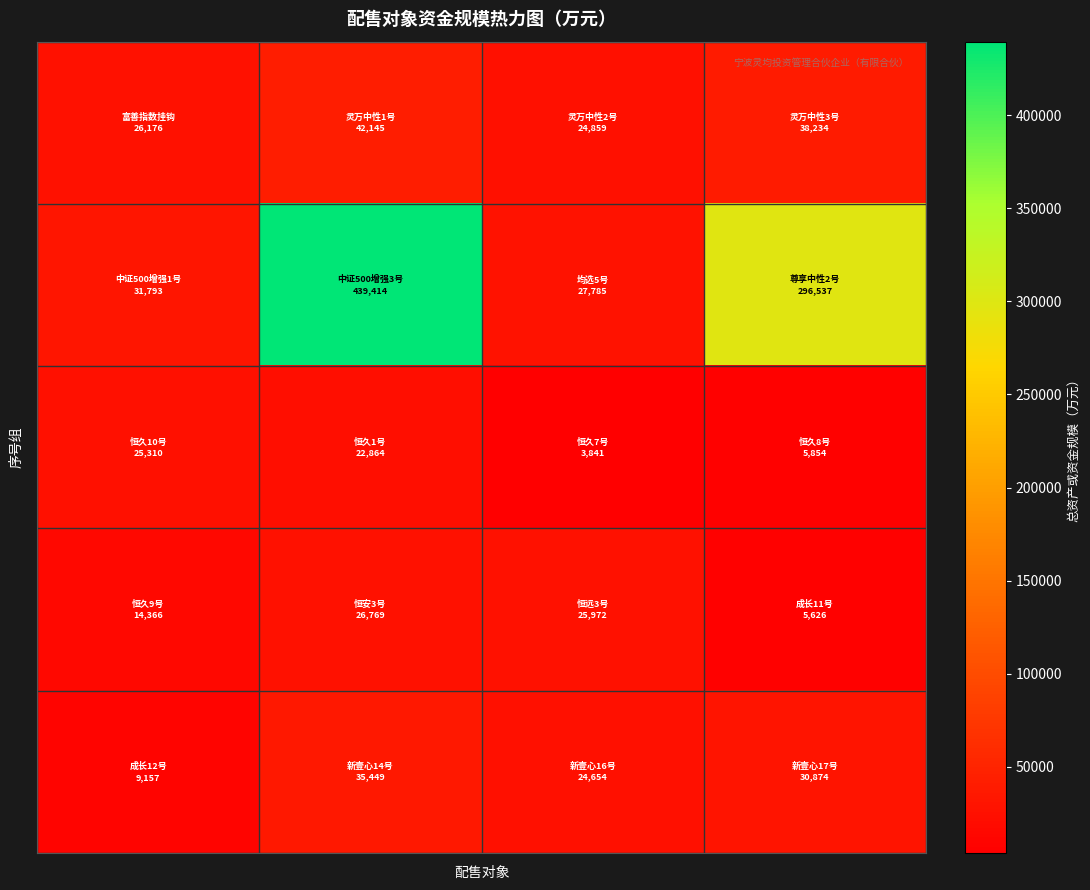

What is the maximum value shown in the chart?

439414